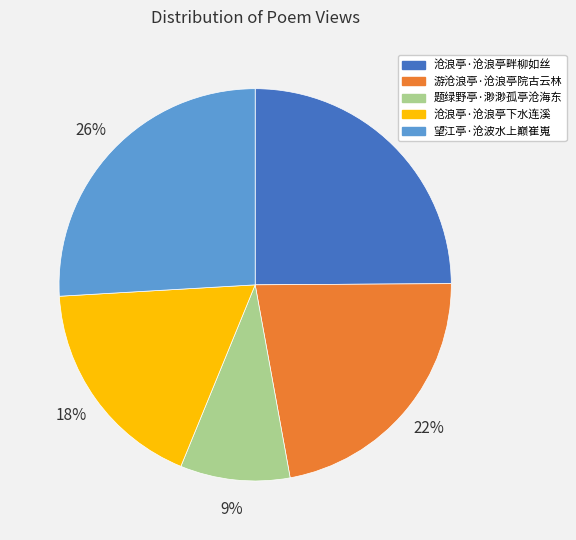

Which category has the biggest portion of the pie?

望江亭·沧波水上巅崔嵬